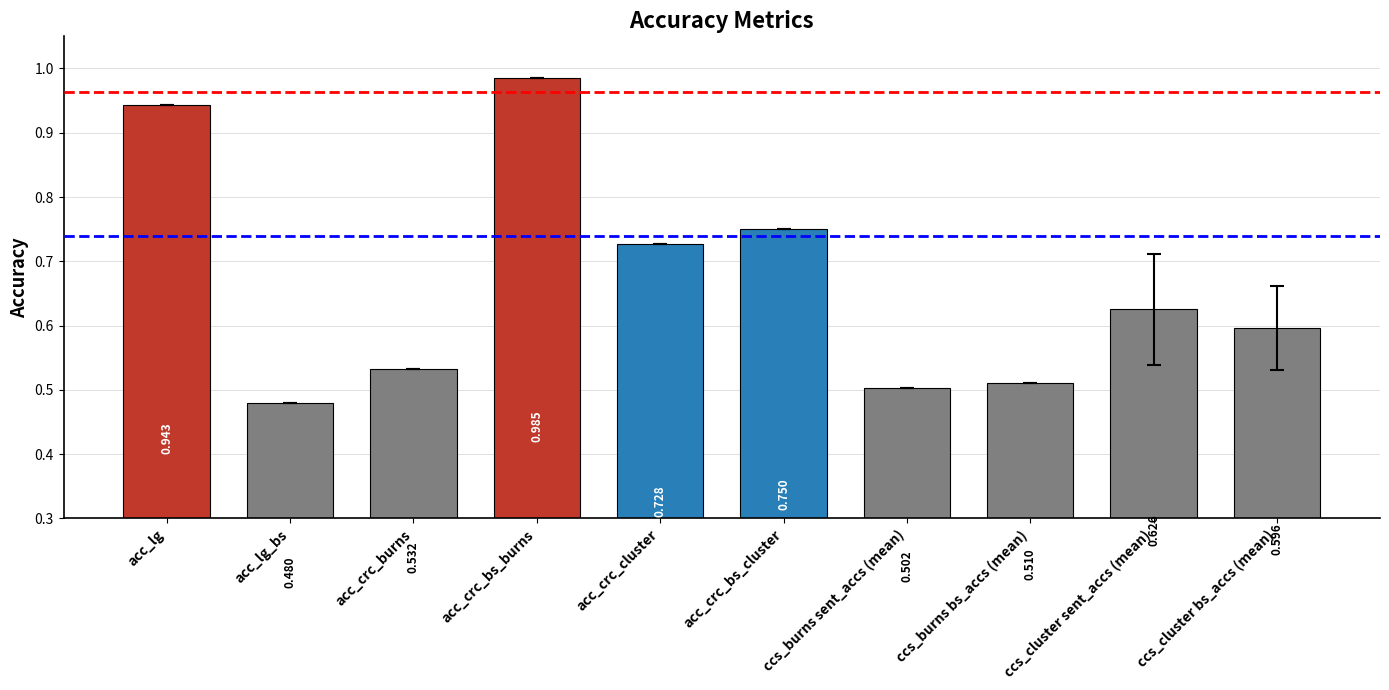

List the labels in order of value, smallest first.

acc_lg_bs, ccs_burns sent_accs (mean), ccs_burns bs_accs (mean), acc_crc_burns, ccs_cluster bs_accs (mean), ccs_cluster sent_accs (mean), acc_crc_cluster, acc_crc_bs_cluster, acc_lg, acc_crc_bs_burns